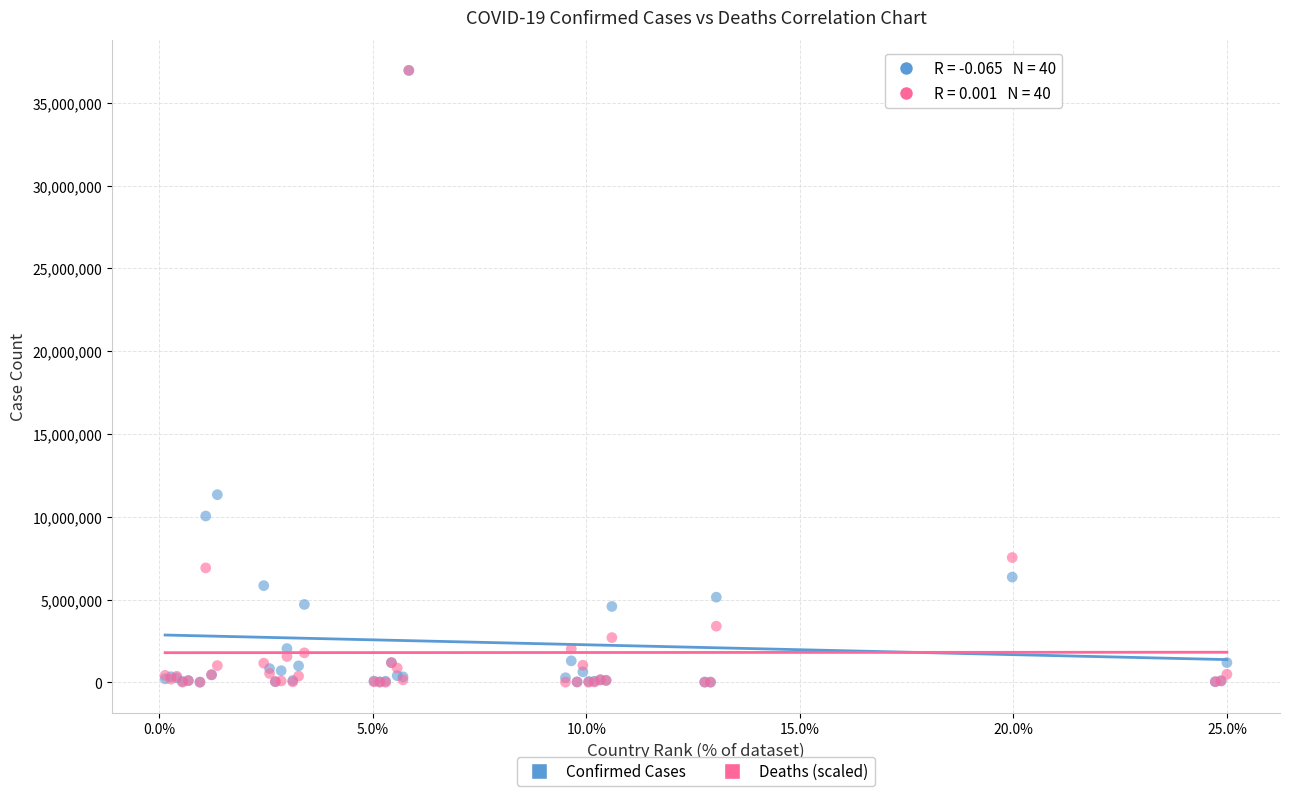

In the Deaths (scaled) series, what Y value is closest to 18477302?

7534940.3